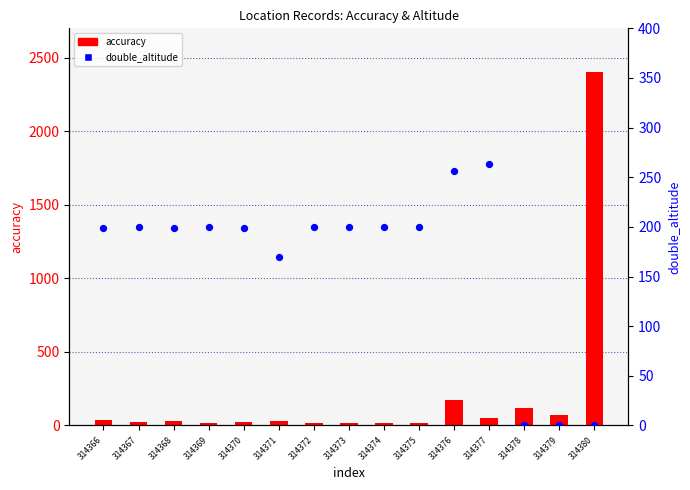

Is the value of accuracy at 314366 greater than the value of double_altitude at 314378?

Yes